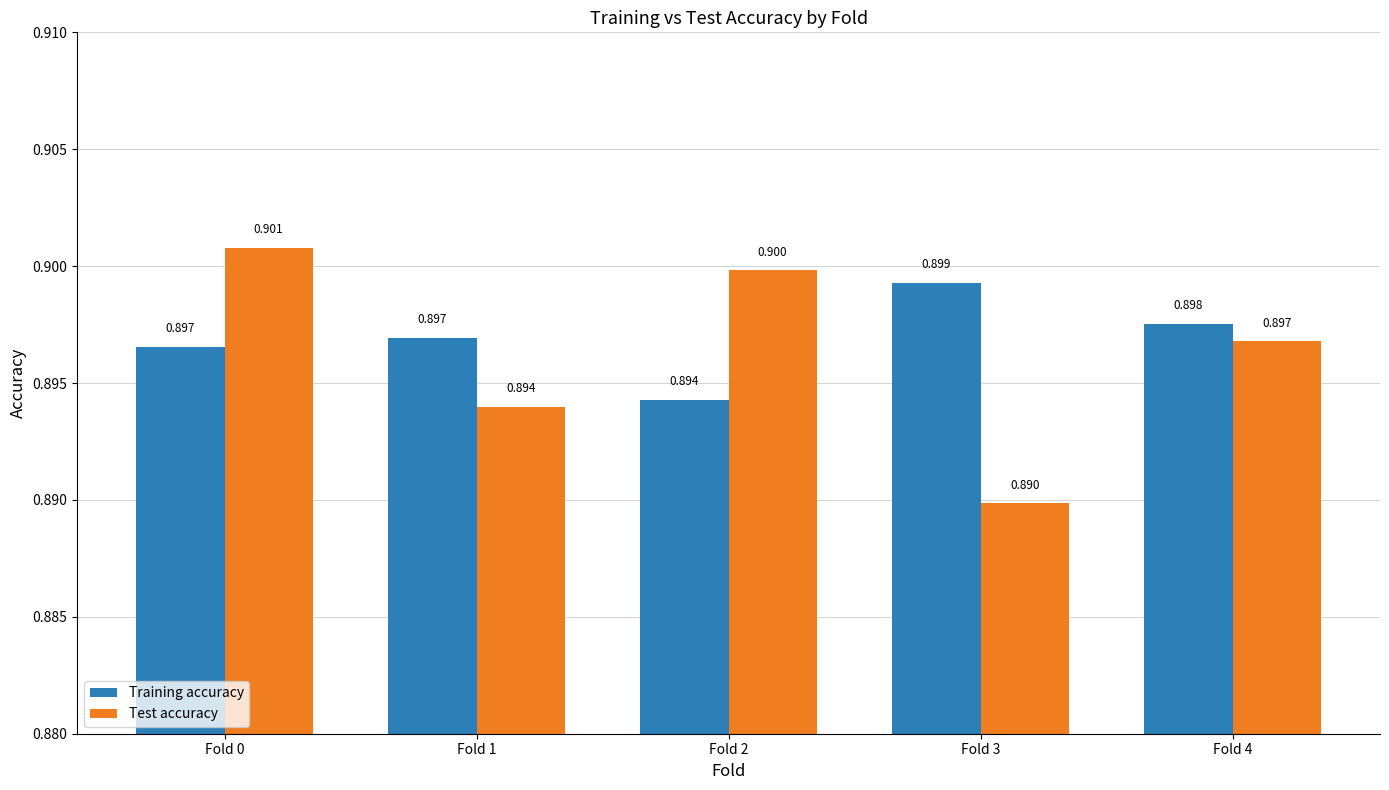

How many bars are there in each group?

2